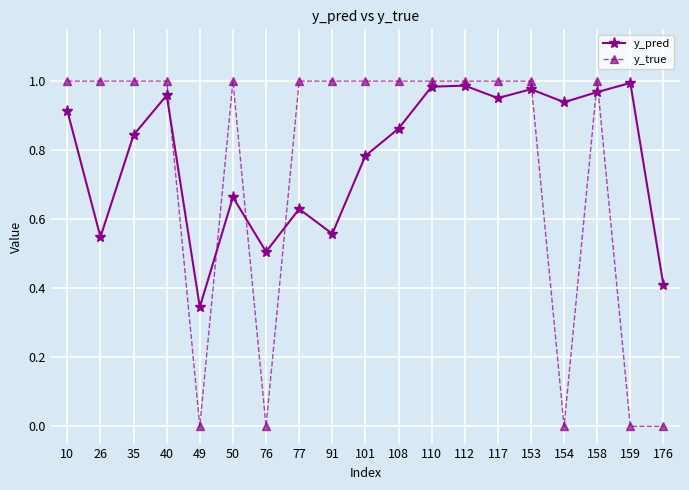

True or false: y_pred has more than 1 points higher than both neighbors.

True